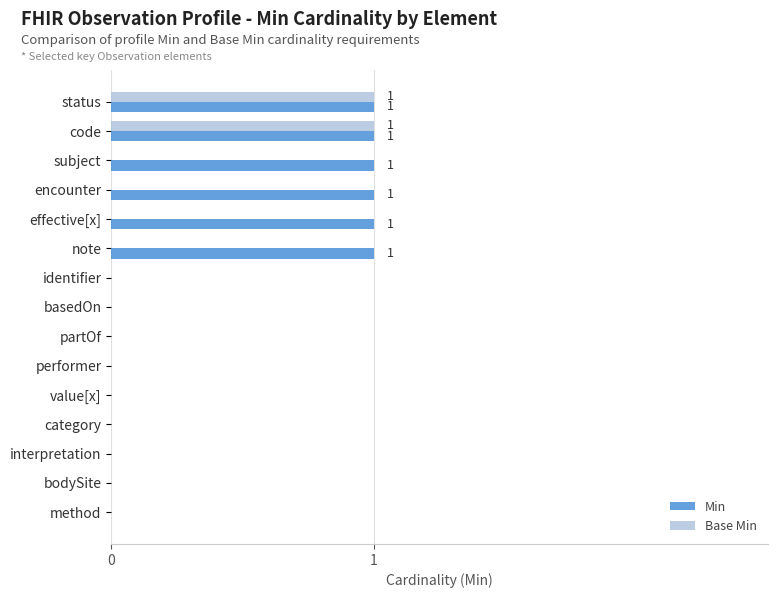

True or false: Min has a value of 2 at code.

False